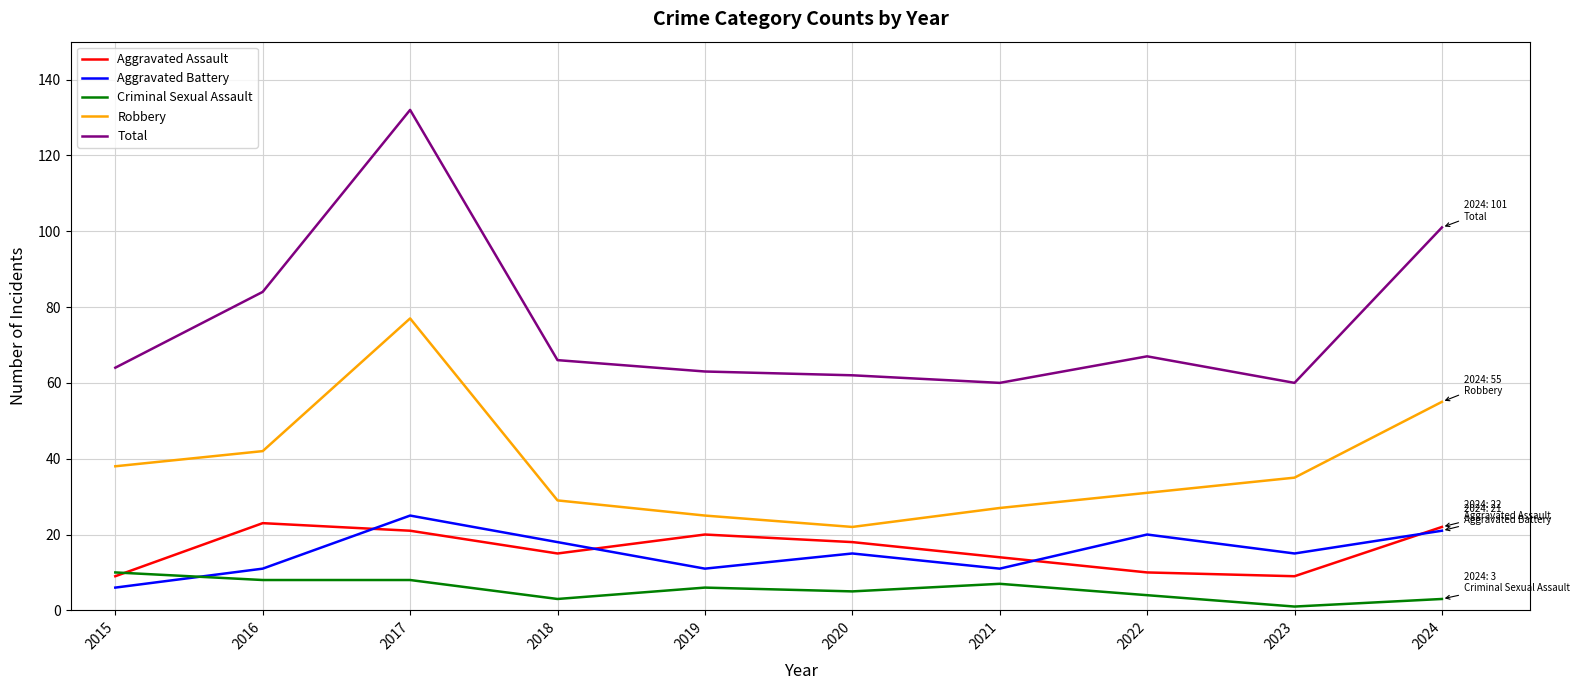

What is the greatest value displayed?

132